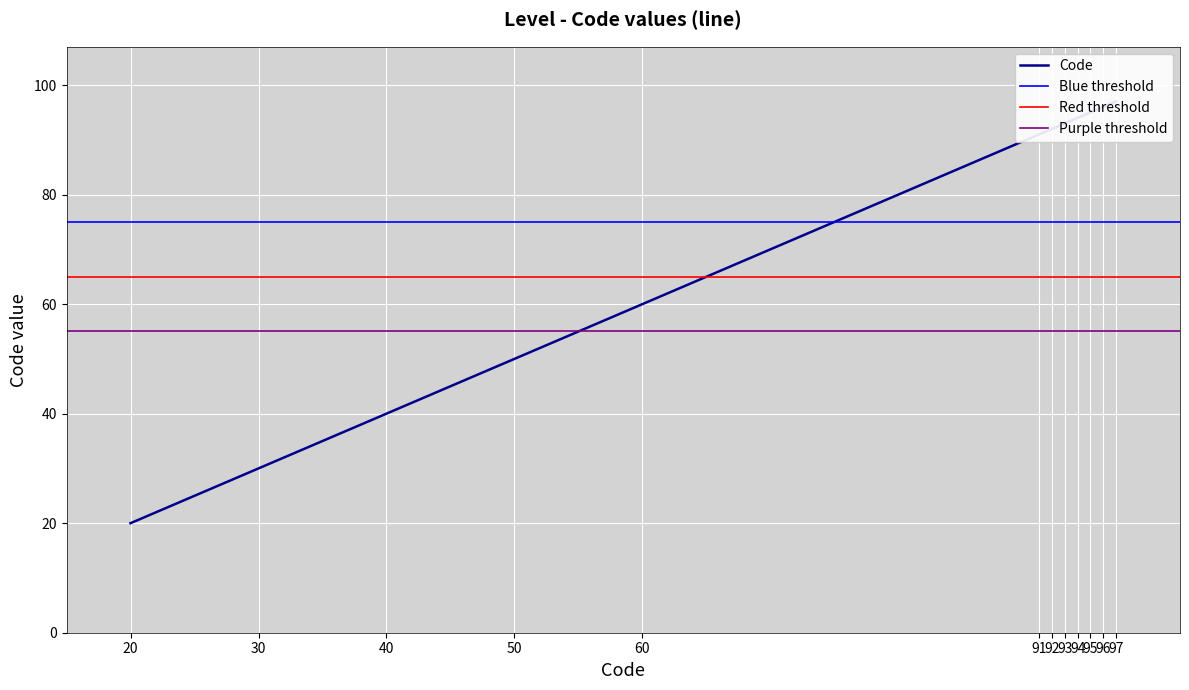

List the labels in order of value, largest first.

97, 96, 95, 94, 93, 92, 91, 60, 50, 40, 30, 20